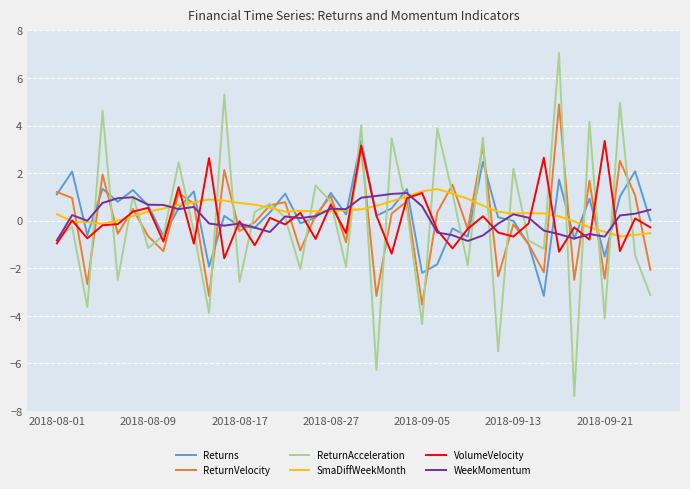

Which series has the widest spread of values?

ReturnAcceleration